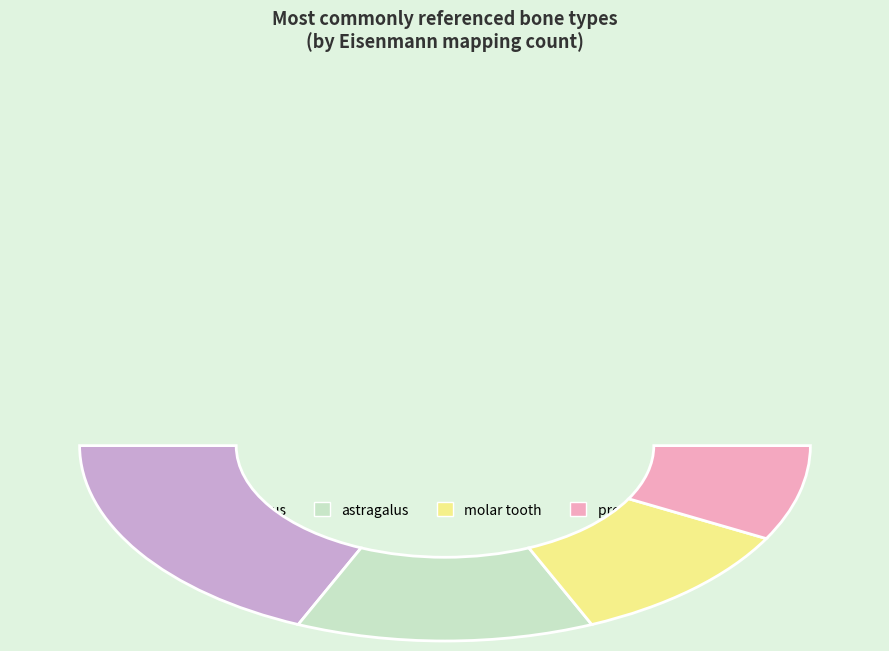

What is the largest slice in the pie chart?

calcaneus